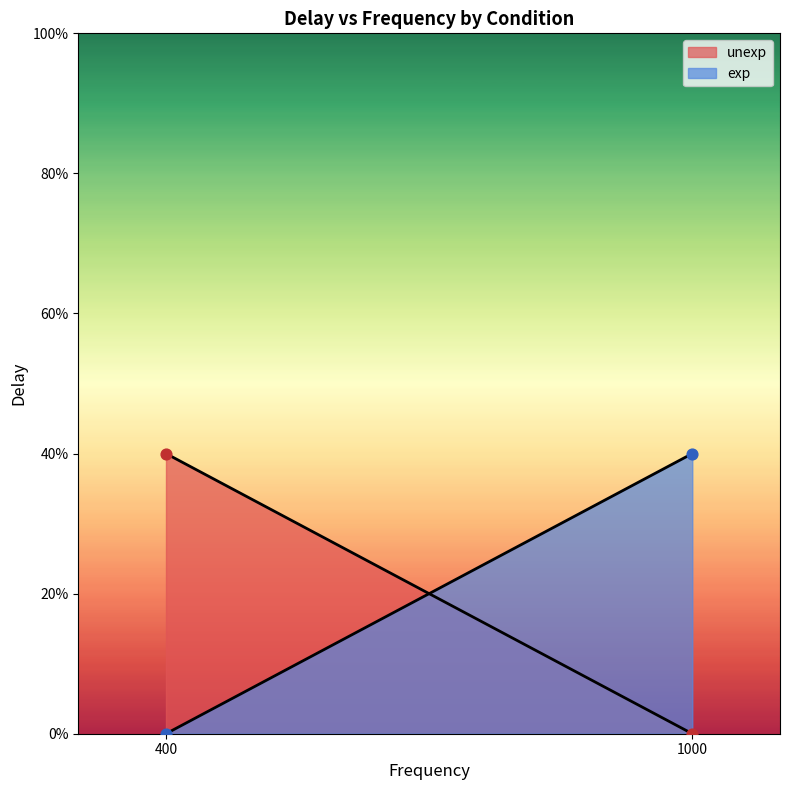

Which series has the largest total across all categories?

unexp